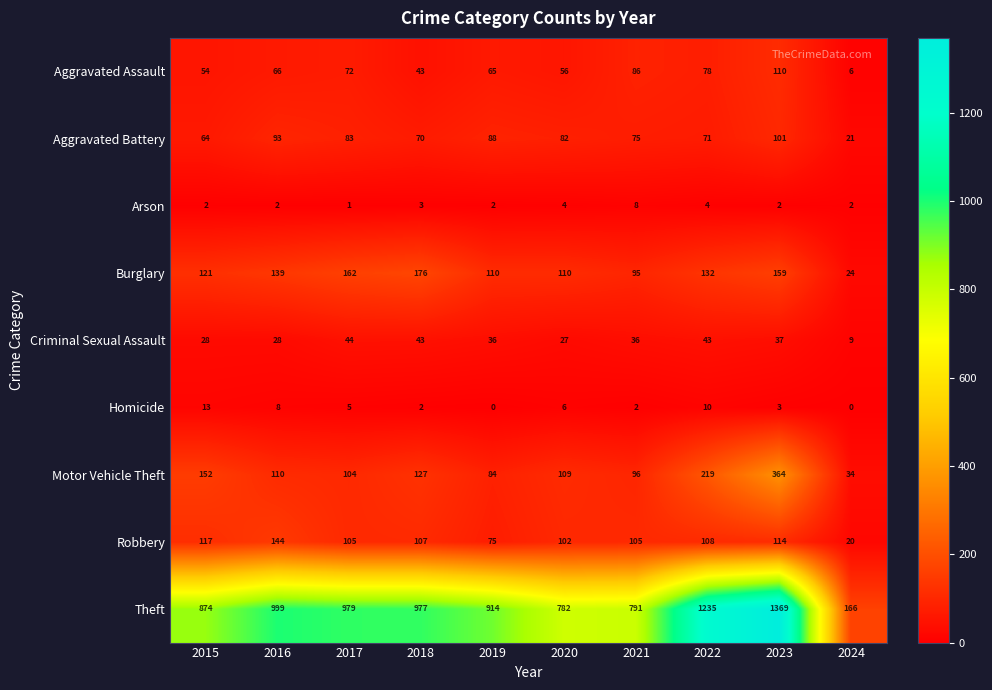

What is the average value of the Homicide series?

5